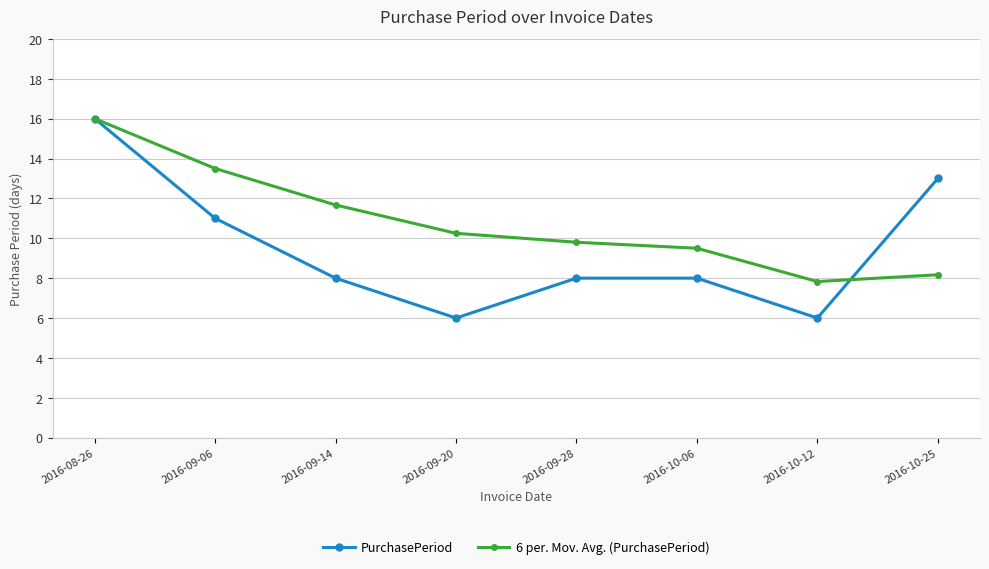

Which series changed the most between 2016-09-06 and 2016-09-20?

PurchasePeriod